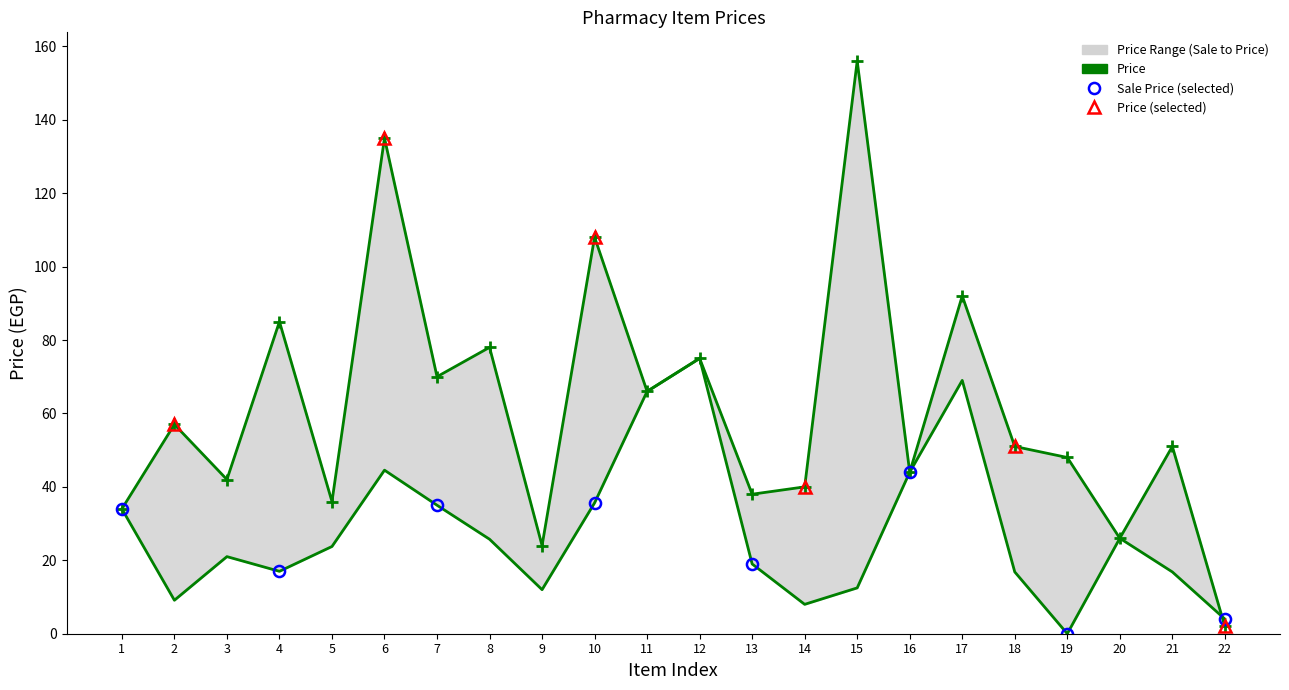

List the series in order of their peak value, lowest first.

Sale Price, Price